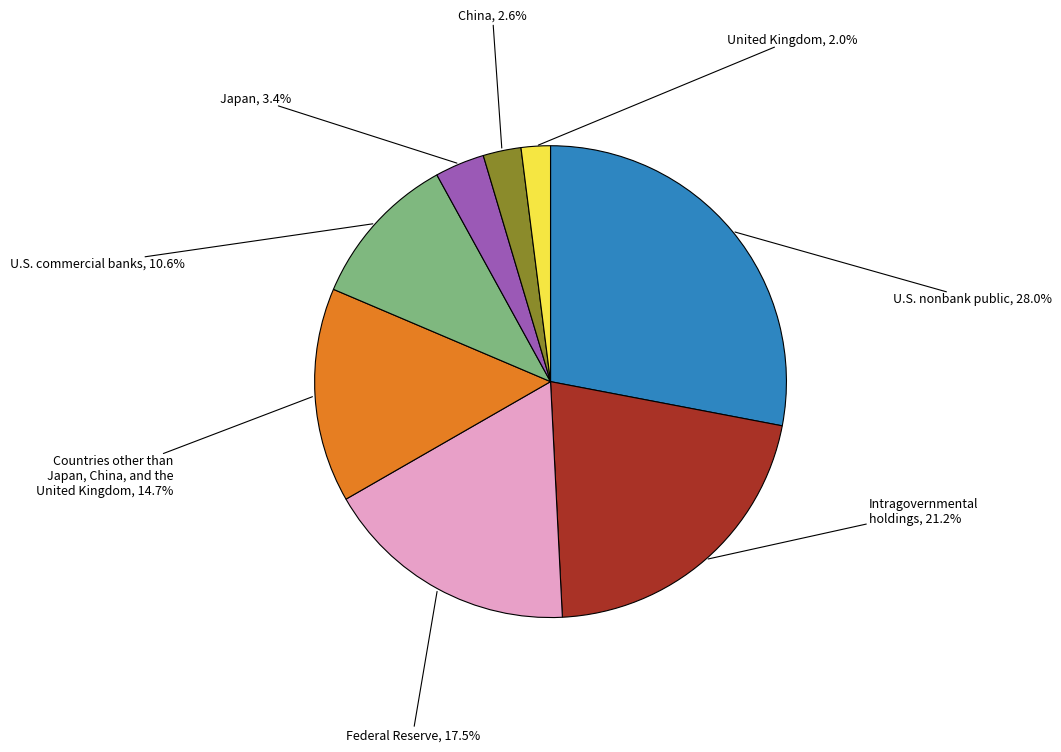

Is there any slice that represents more than half of the pie?

No